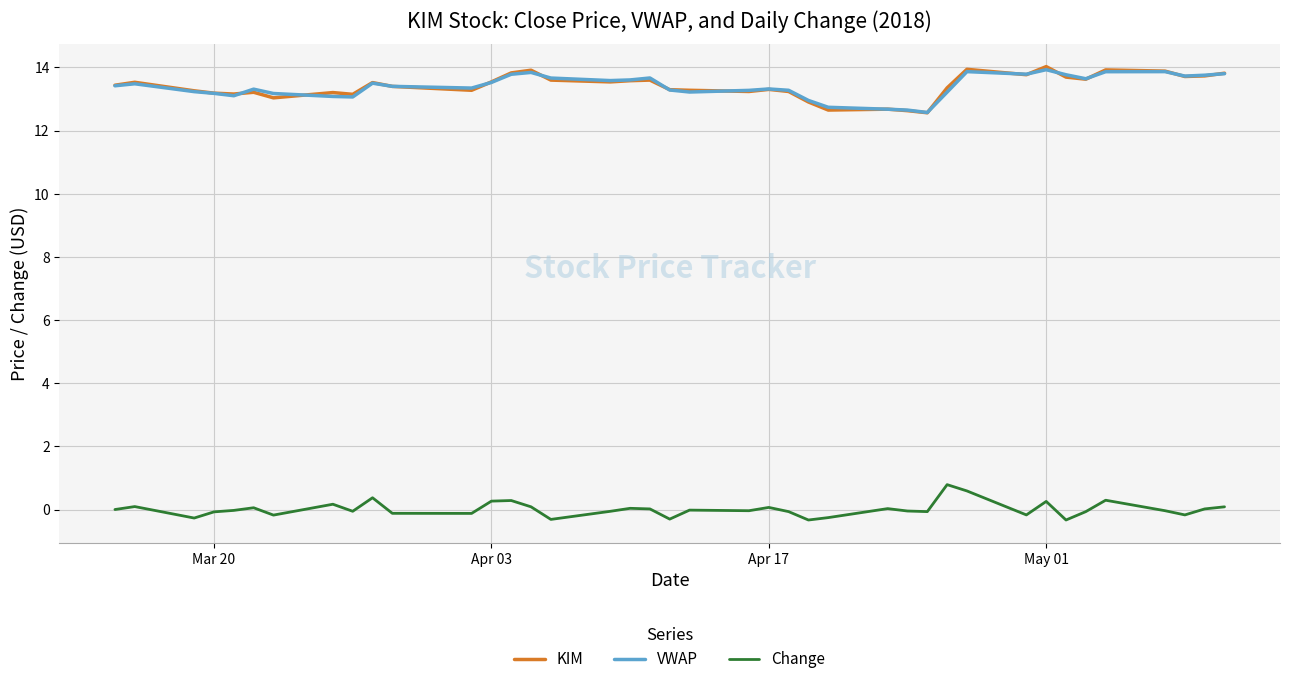

At how many categories does at least one series exceed 10?

40